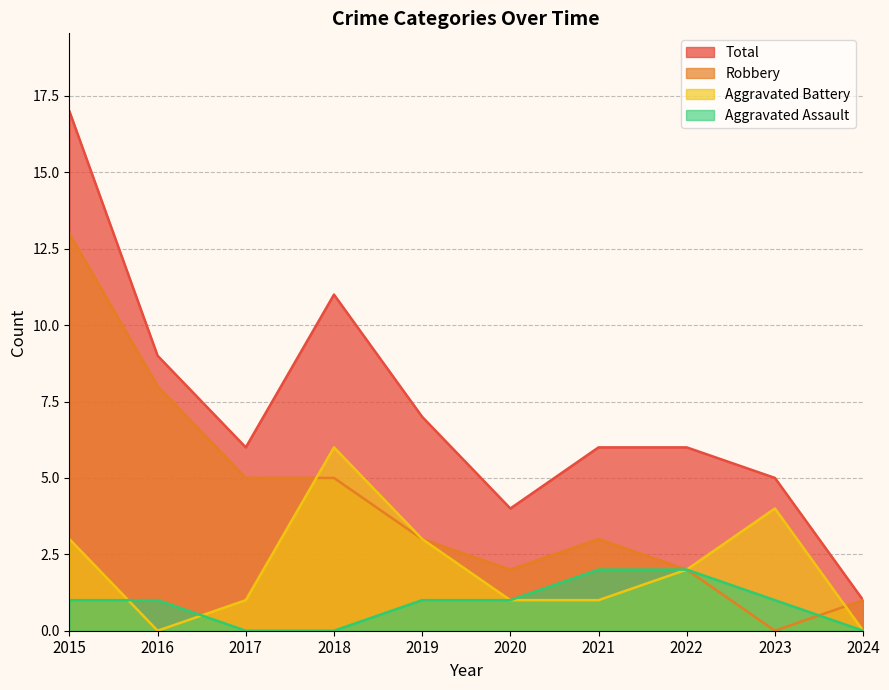

List the series in order of their peak value, lowest first.

Aggravated Assault, Aggravated Battery, Robbery, Total